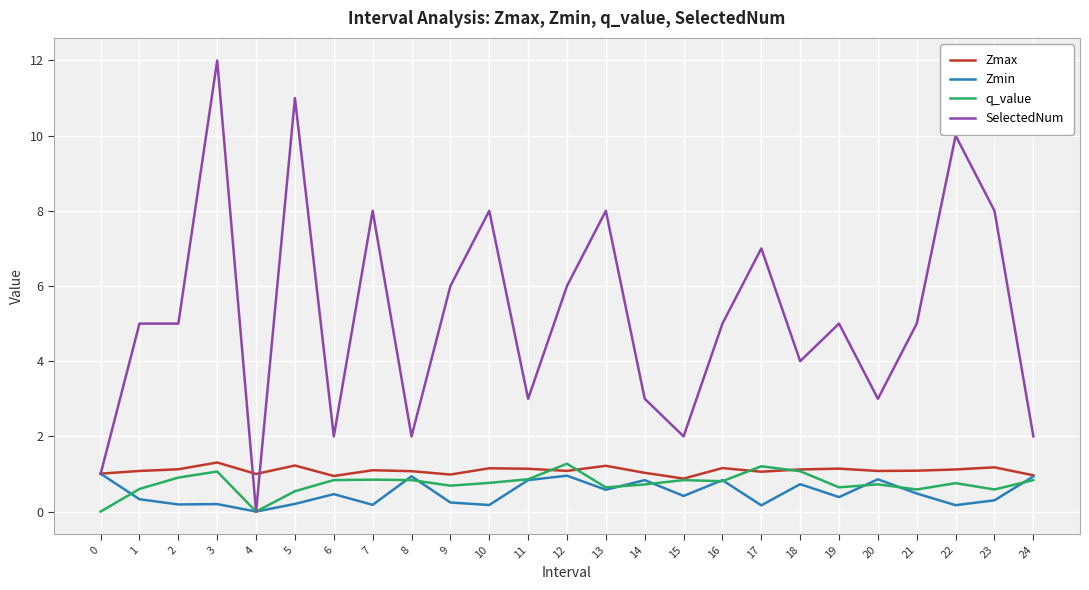

True or false: q_value and Zmax cross at least once.

True